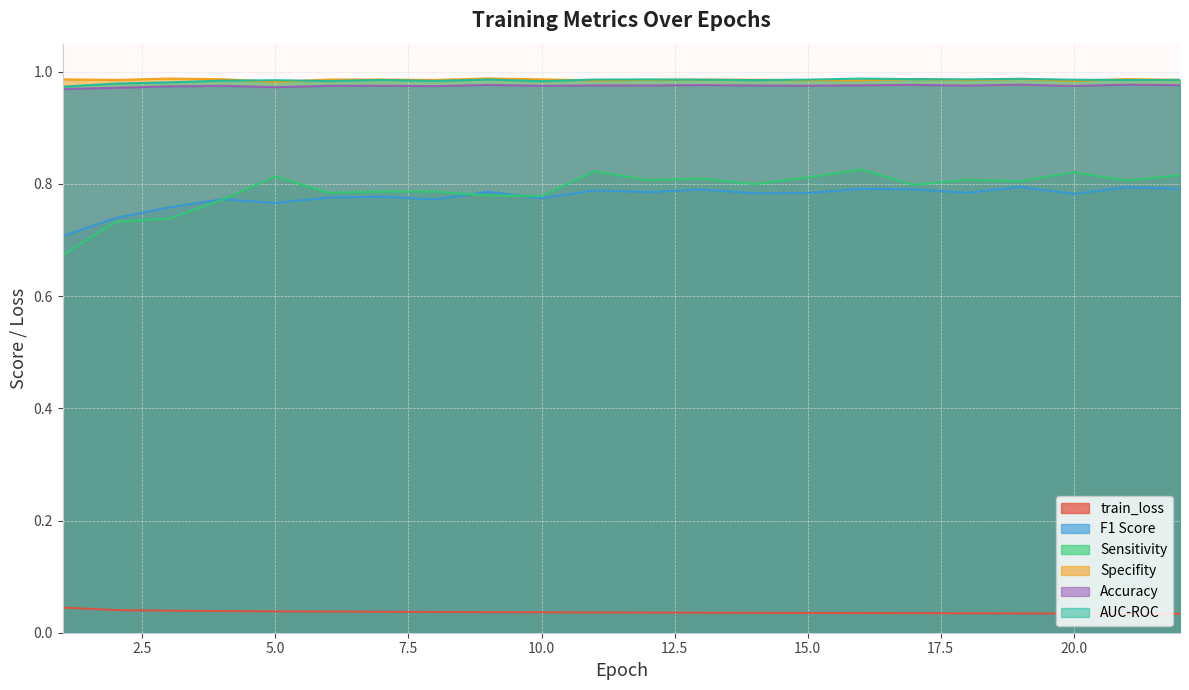

How many data points does each series have?

22